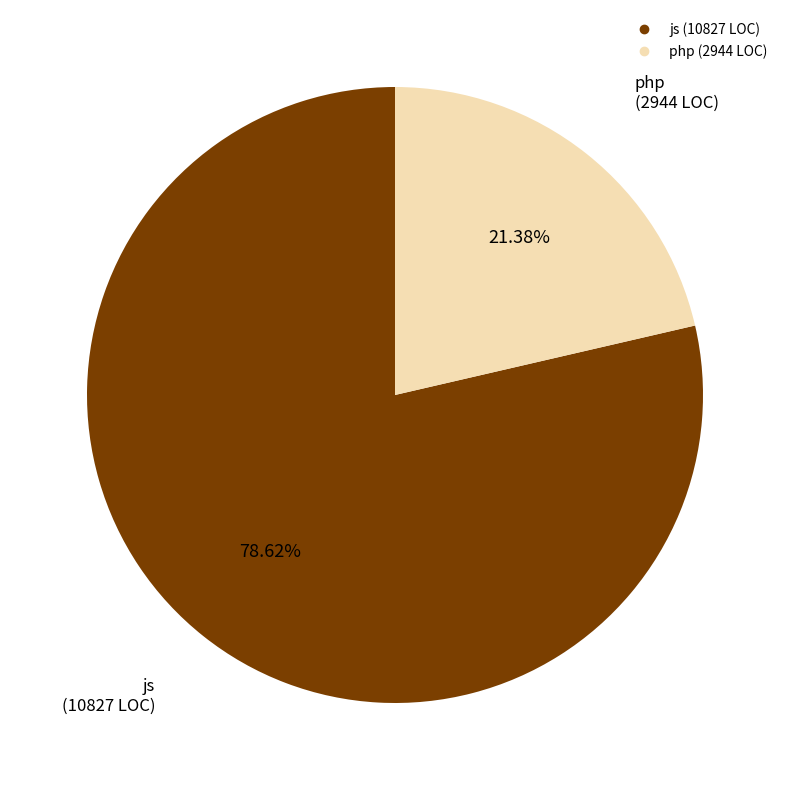

To the nearest percent, what is the difference between the largest and smallest slice percentages?

57%